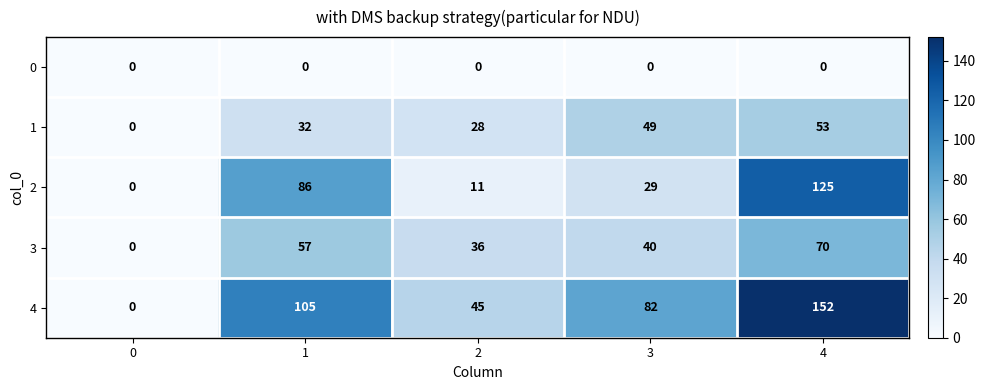

Reading left to right, list all the values displayed in this chart.

0: 0=0	1=0	2=0	3=0	4=0
1: 0=0	1=32	2=28	3=49	4=53
2: 0=0	1=86	2=11	3=29	4=125
3: 0=0	1=57	2=36	3=40	4=70
4: 0=0	1=105	2=45	3=82	4=152